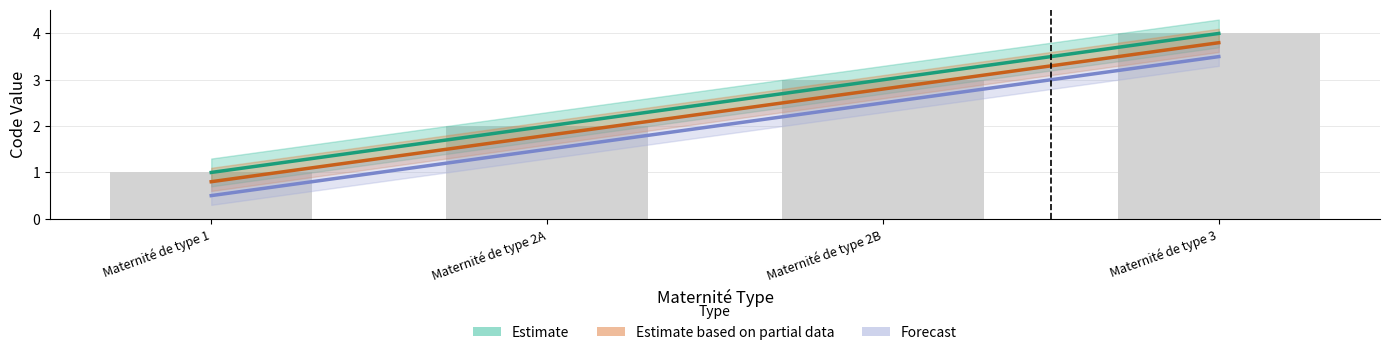

Which has a higher value, Maternité de type 1 or Maternité de type 2A?

Maternité de type 2A